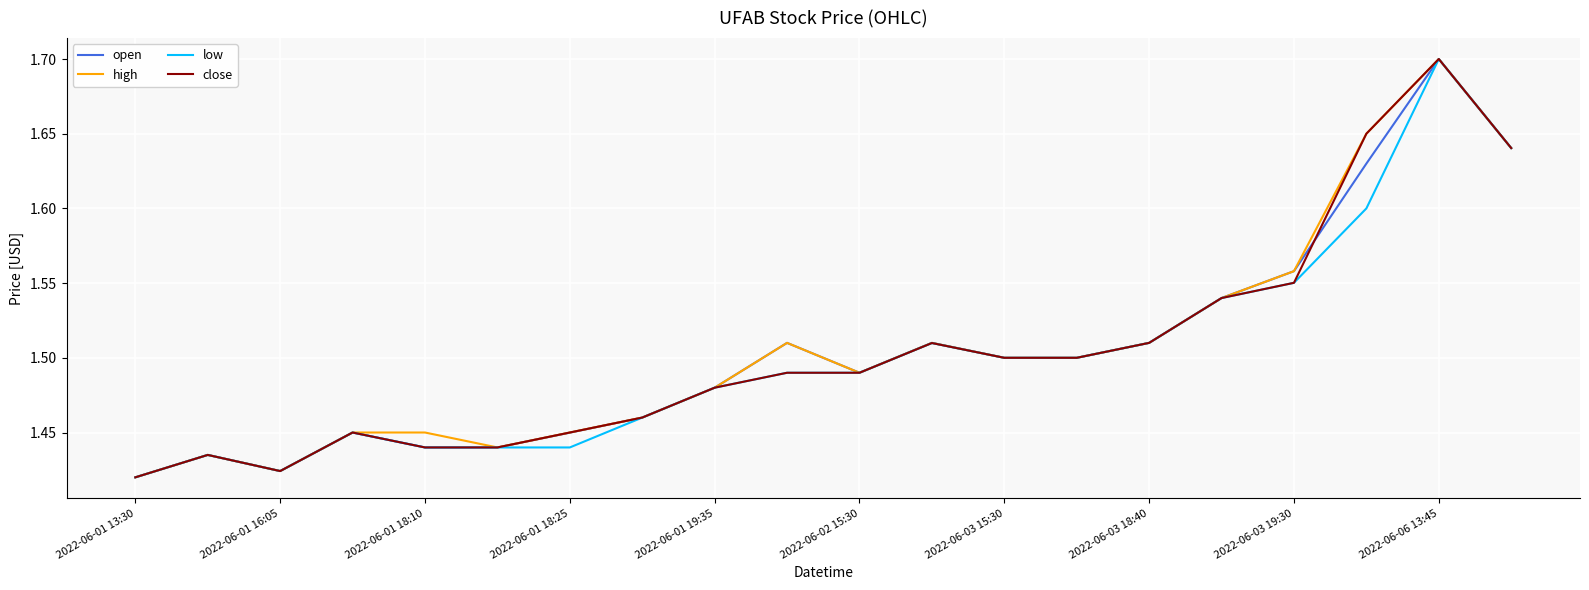

What is the highest value of the open series?

1.7